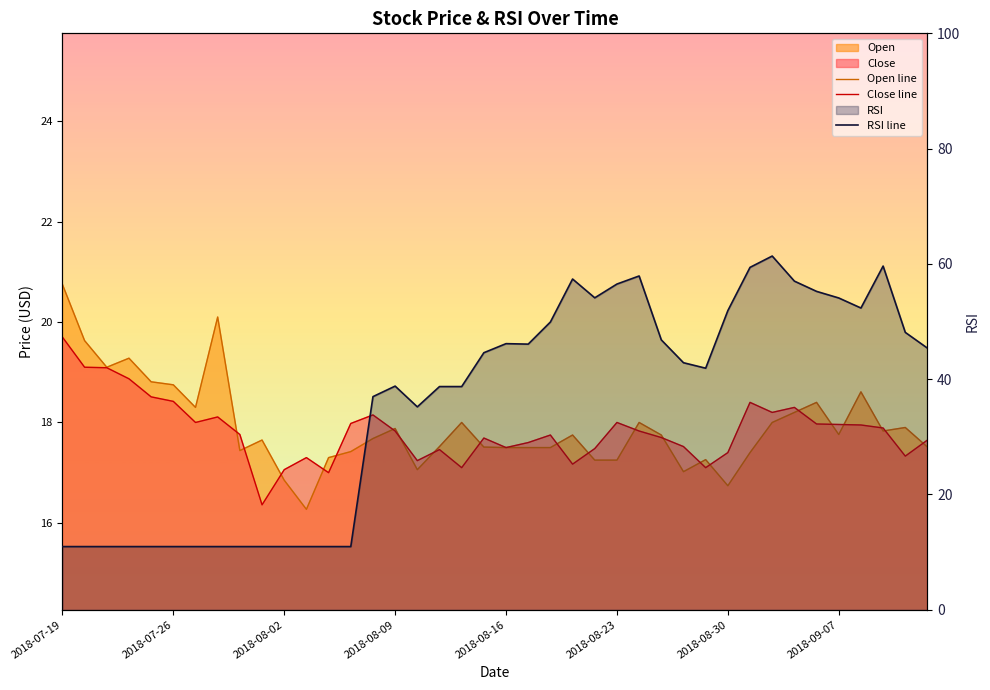

What is the value of the RSI line point at the 13th from the left?

11.0